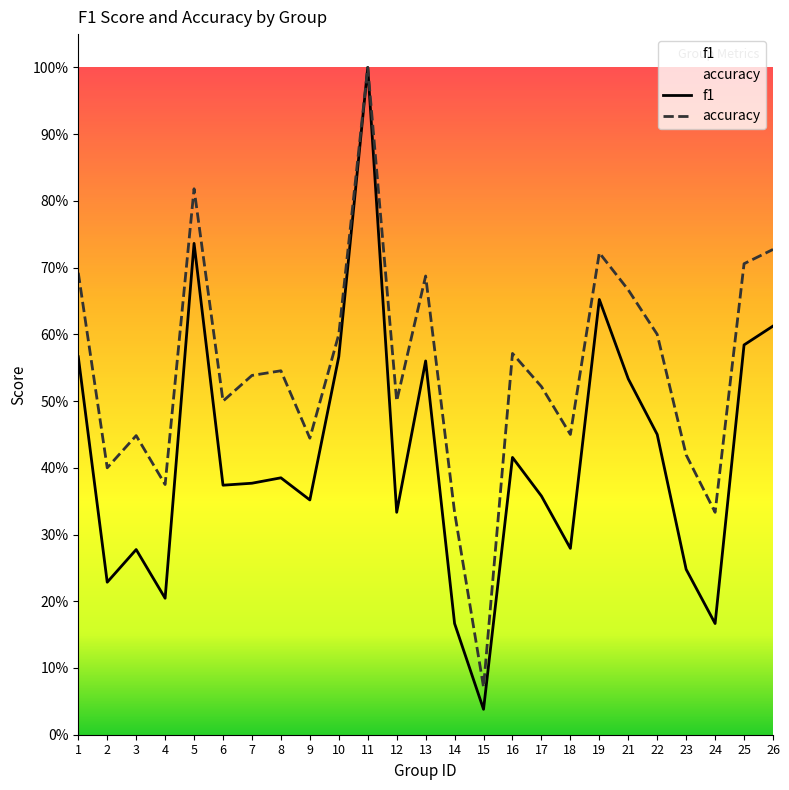

What is the difference between the second highest and second lowest values in the f1 series?

0.6